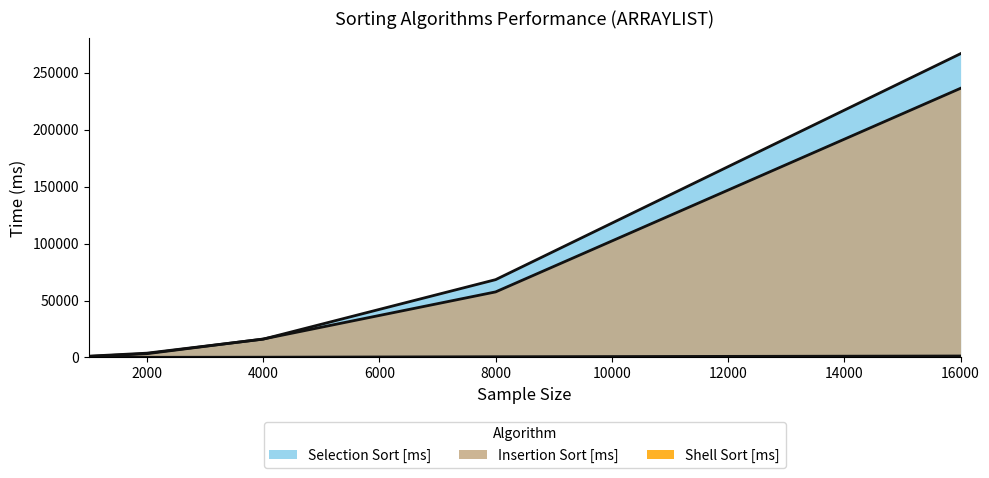

Is it true that Shell Sort [ms] equals 1260.4 at 16000?

True